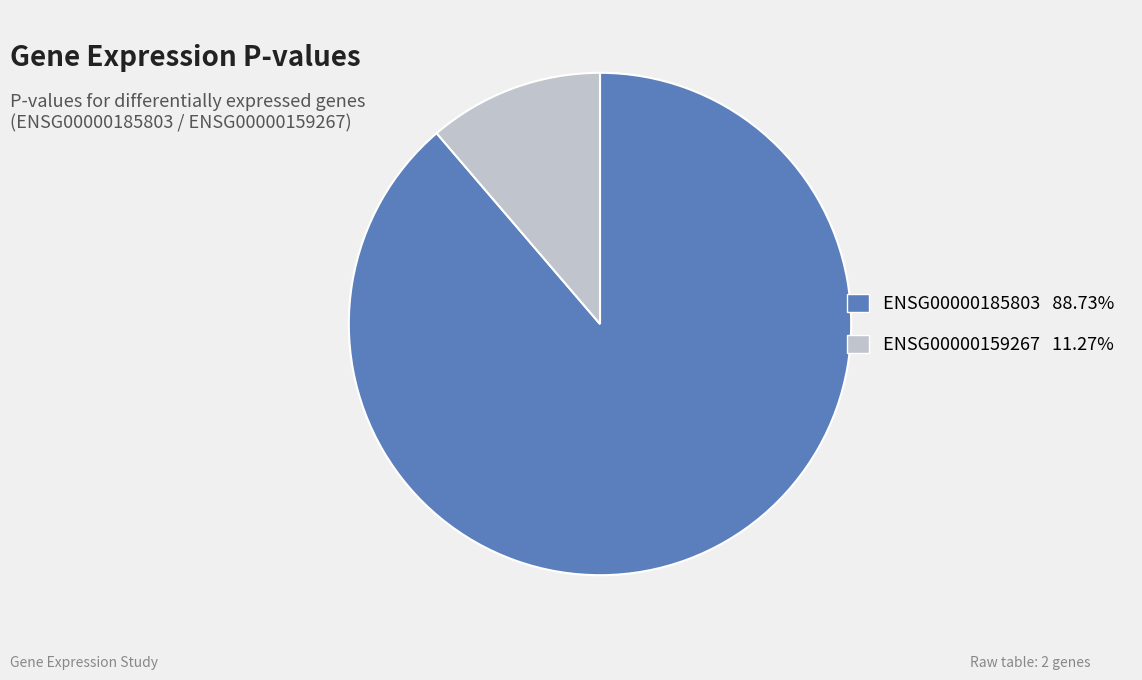

How many segments does this pie chart have?

2